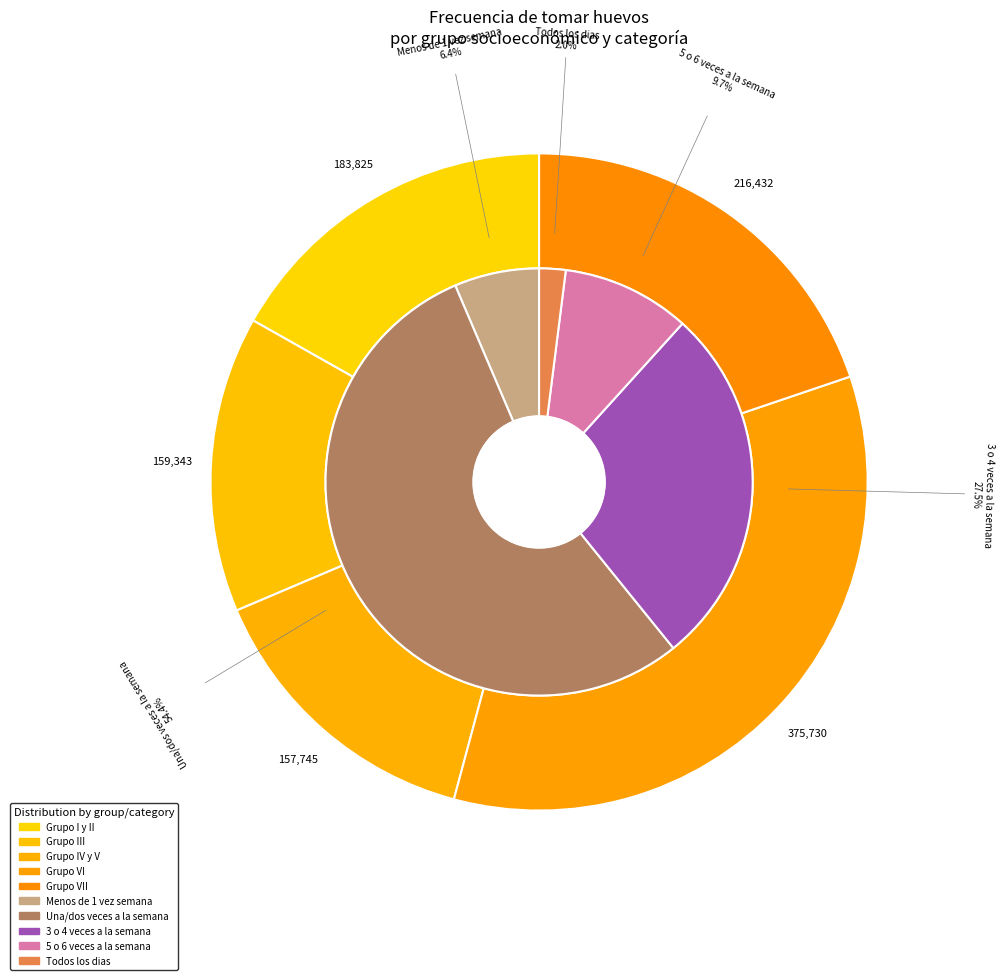

Is Una/dos veces a la semana the majority of the pie?

Yes